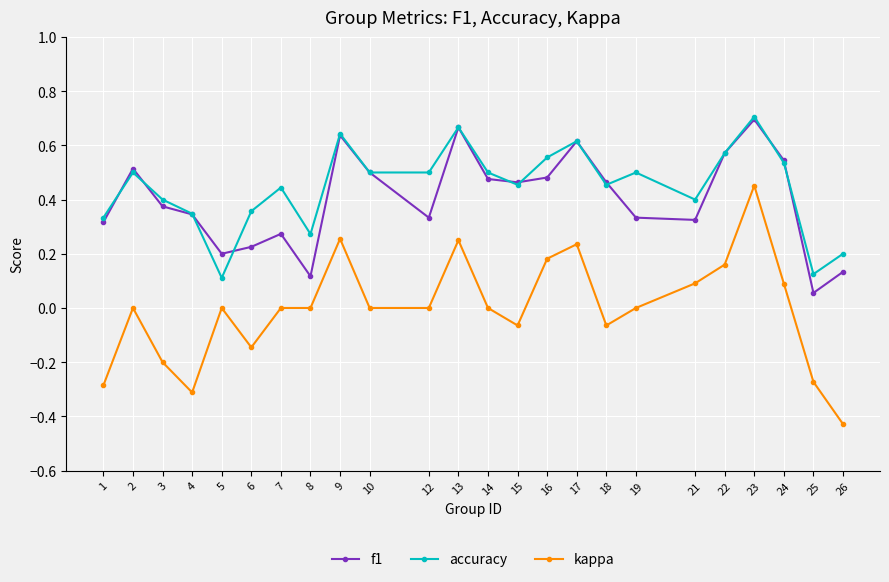

At which label does kappa reach its minimum?

26